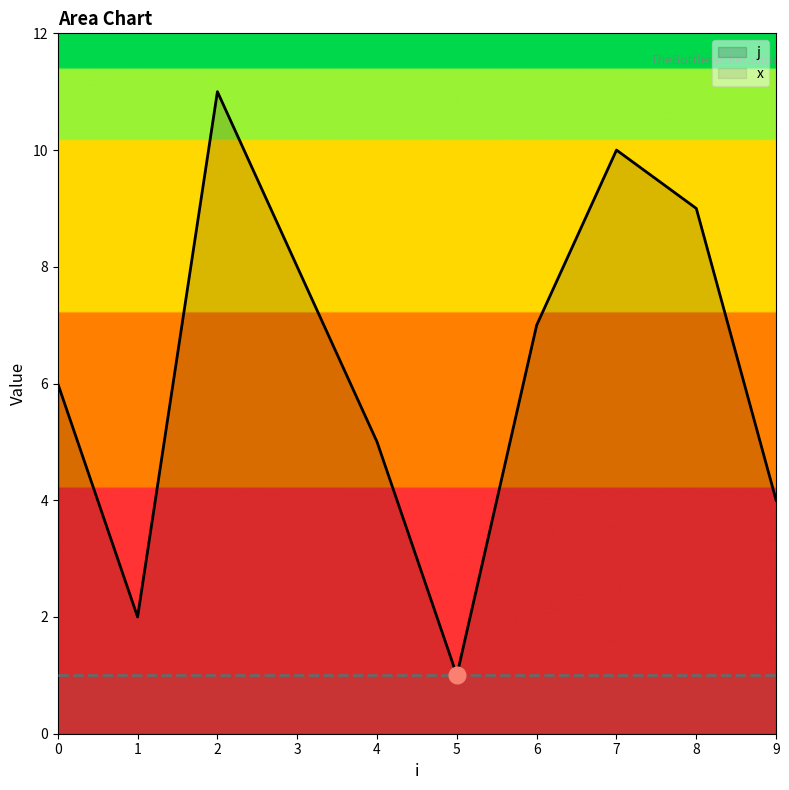

What are all the series names shown in the legend?

j, x